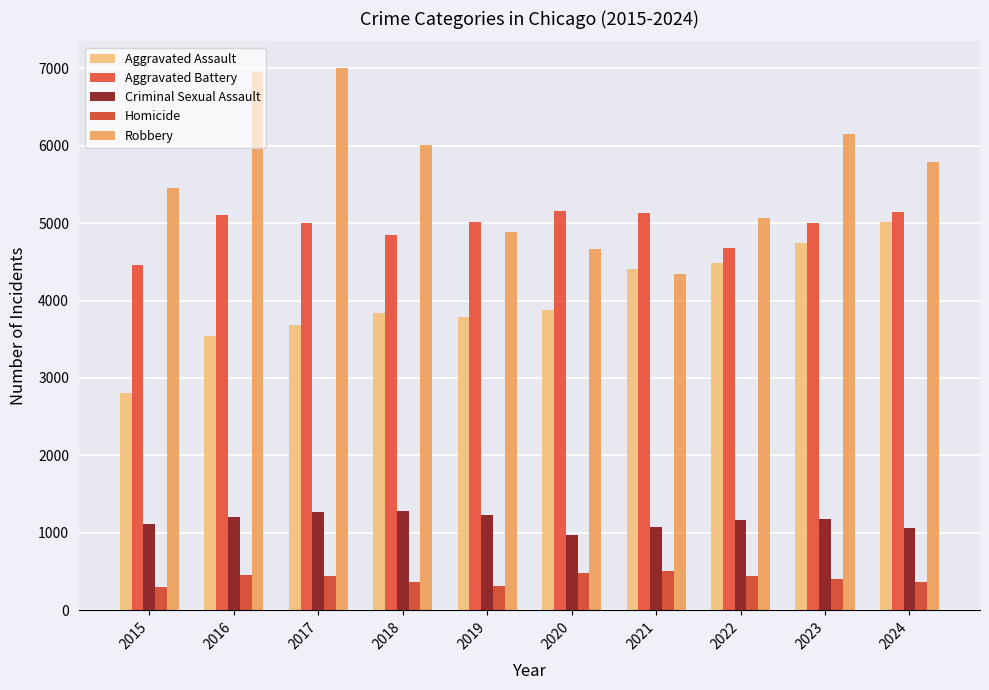

True or false: Aggravated Assault has a value of 3683 at 2017.

True